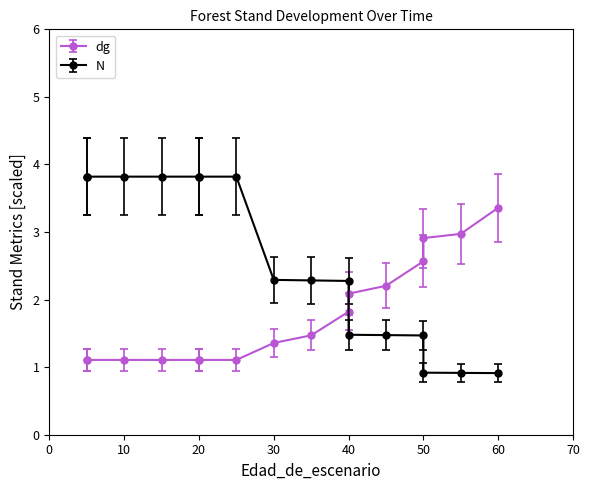

At which label does dg reach its peak?

60